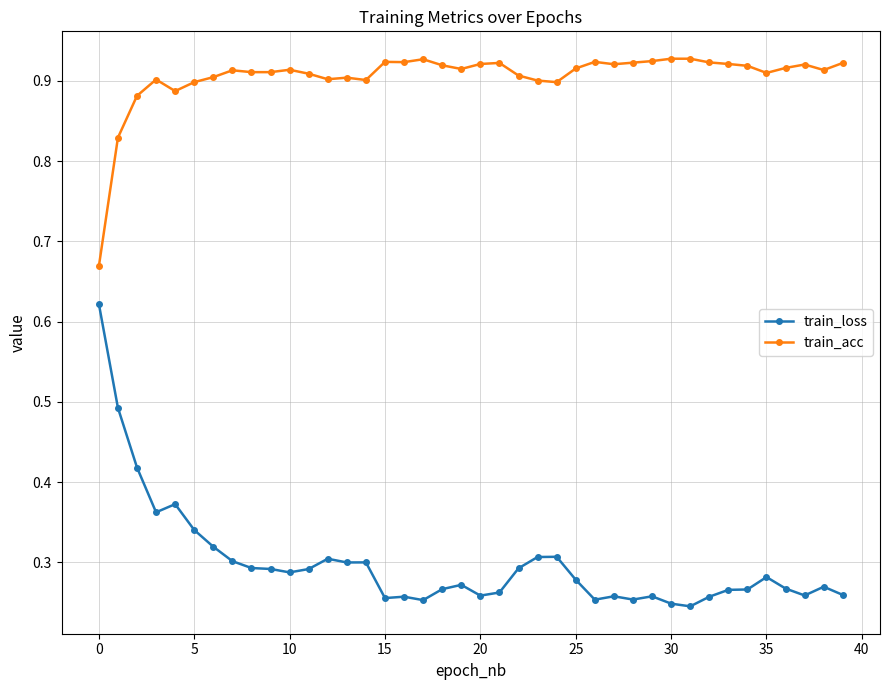

List the series in order of their overall mean, highest first.

train_acc, train_loss